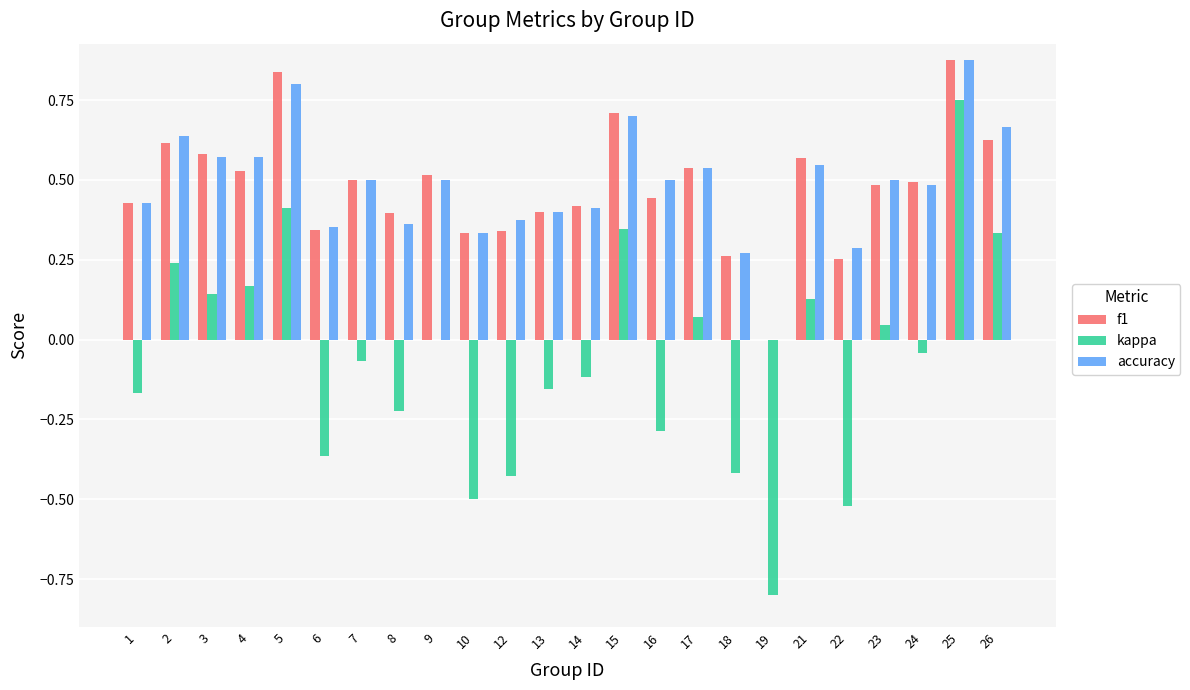

True or false: accuracy has a value of 0.3 at 18.

True